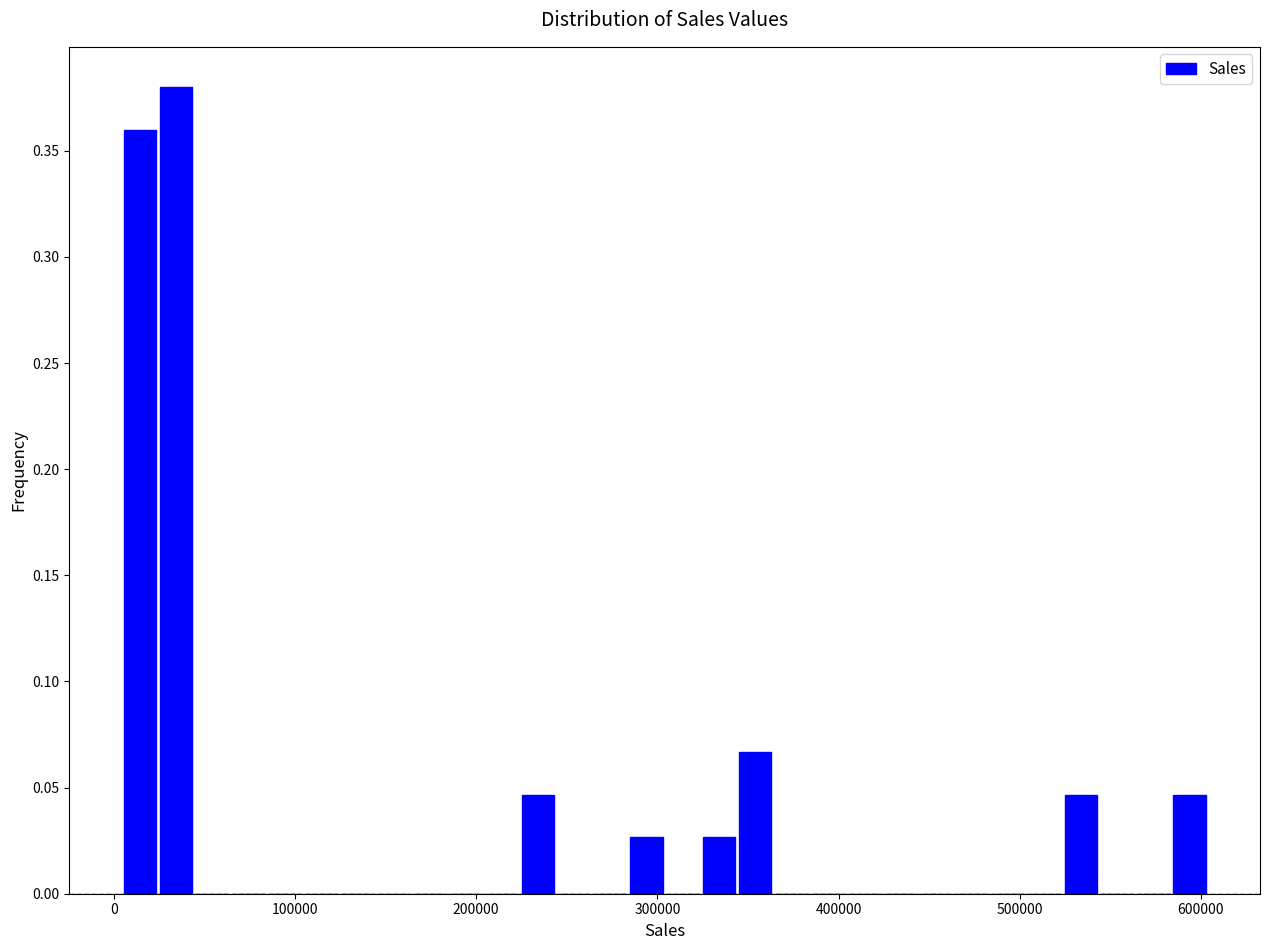

Around what value on the x-axis is the tallest bar? Give the approximate position of its centre, as read against the axis.

30000